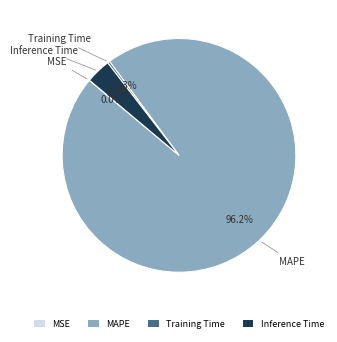

Which category has the biggest portion of the pie?

MAPE